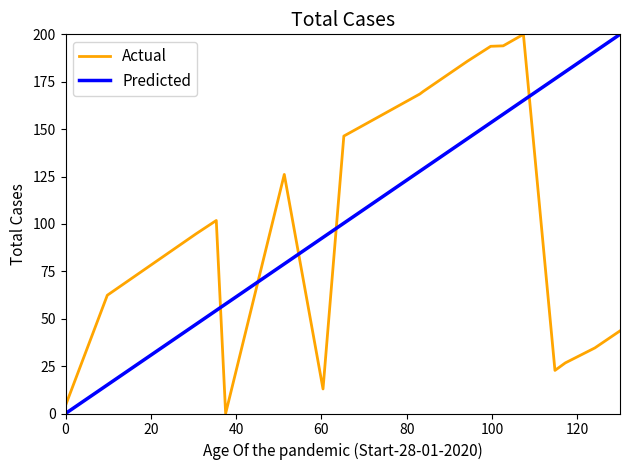

Which series has the largest total across all categories?

Predicted